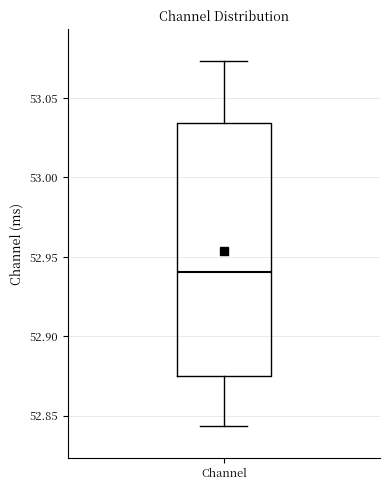

Transcribe this box plot: give where the median line is, the range the box spans, and where the two whiskers end, as read against the y-axis. The values are not printed on the chart, so give them approximately, as read against the axis.

median 52.940, box 52.875 to 53.035, whiskers 52.845 to 53.075